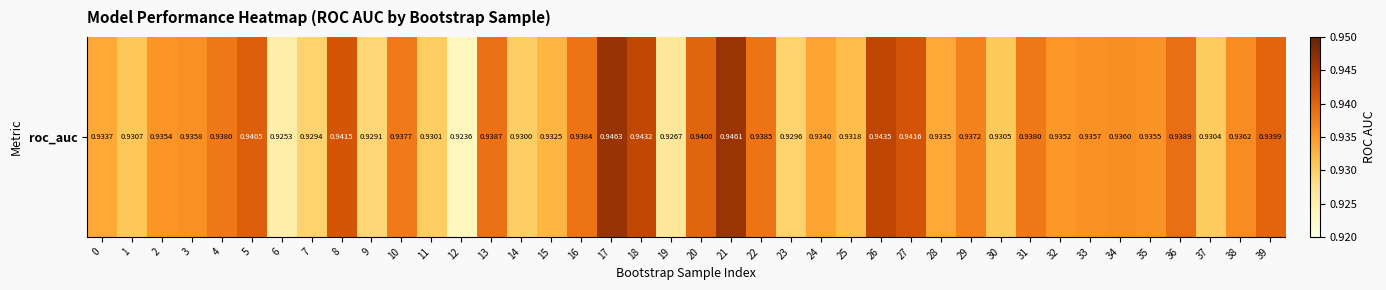

Where is the data nearest to the value 0?

12